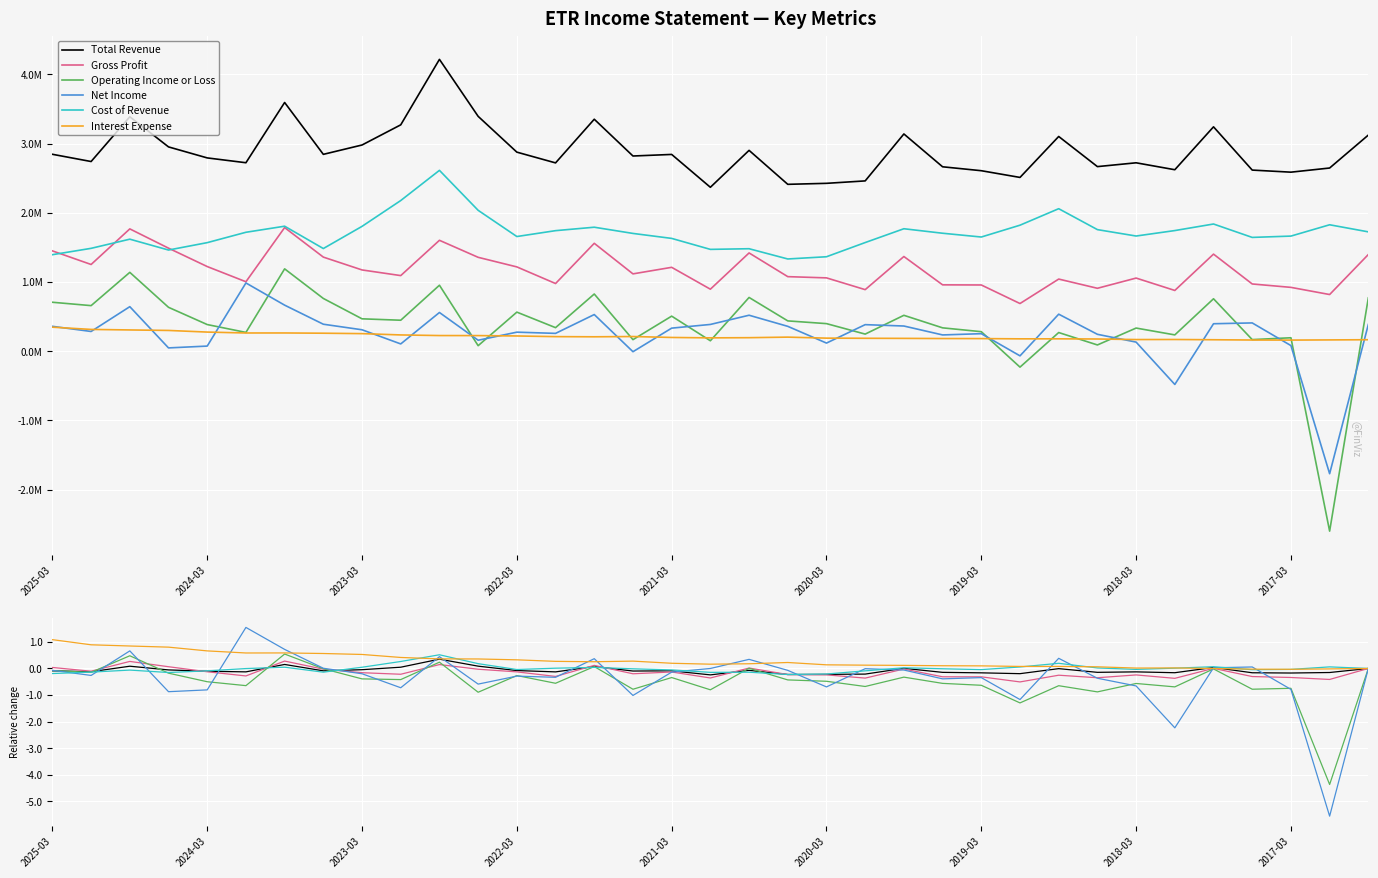

The Operating Income or Loss series shows -0.2 at 21. True or false?

False